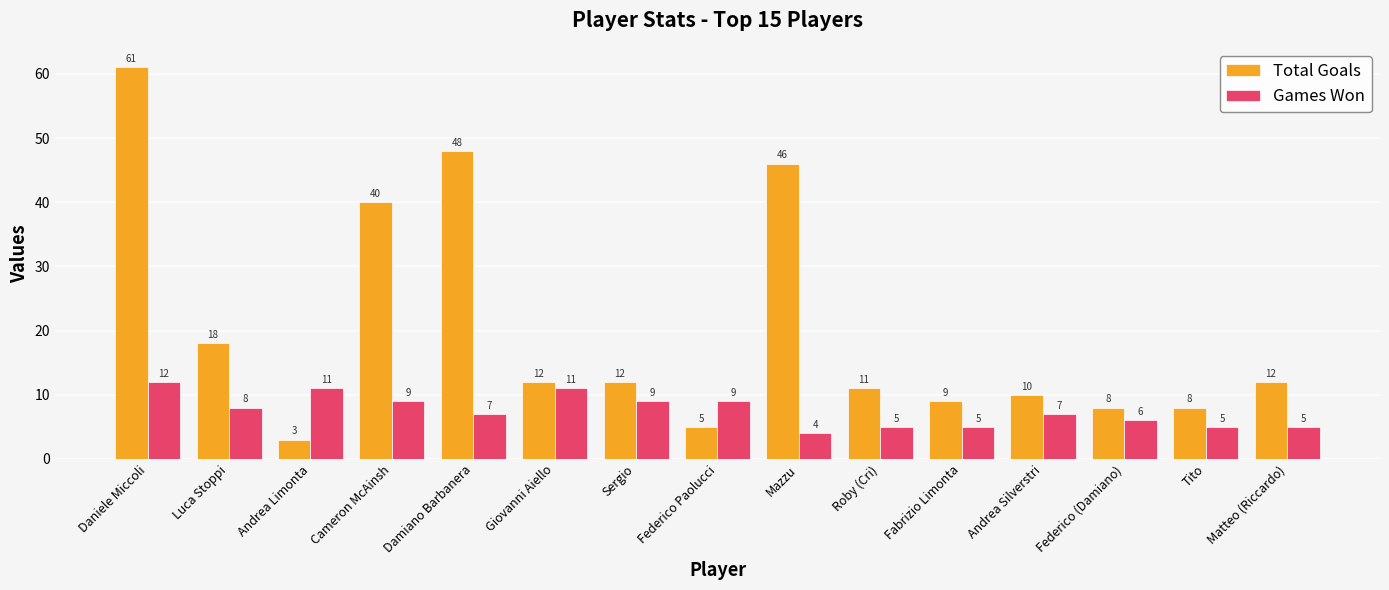

Which series changed the most between Giovanni Aiello and Matteo (Riccardo)?

Games Won